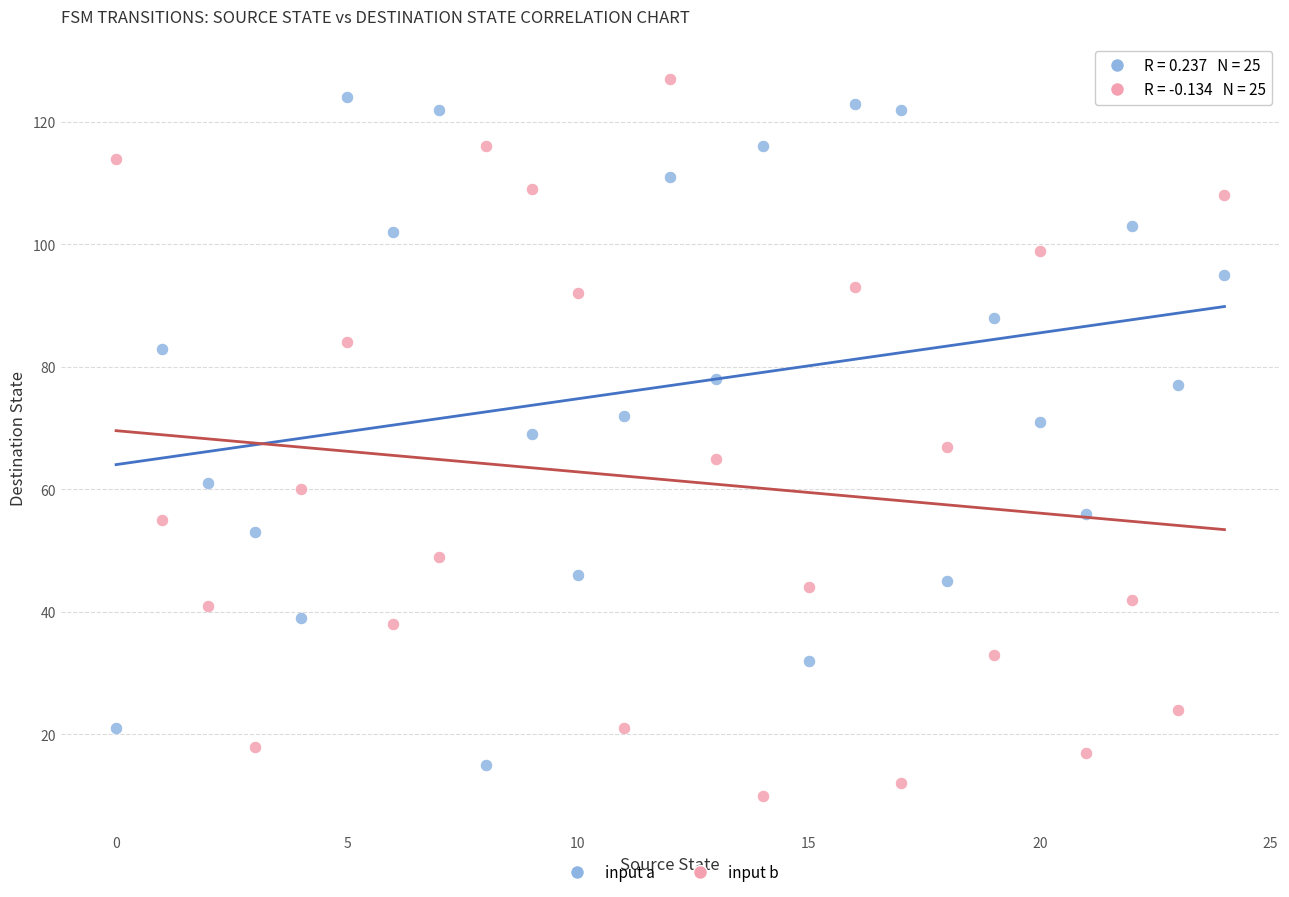

Which series reaches the maximum Y coordinate?

input b